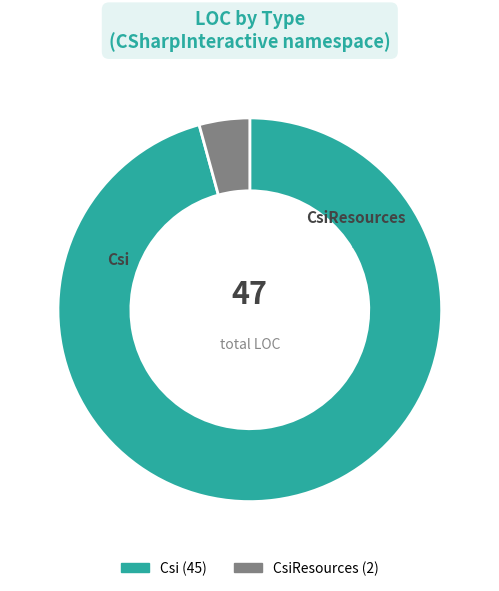

Is there a majority slice in this chart?

Yes